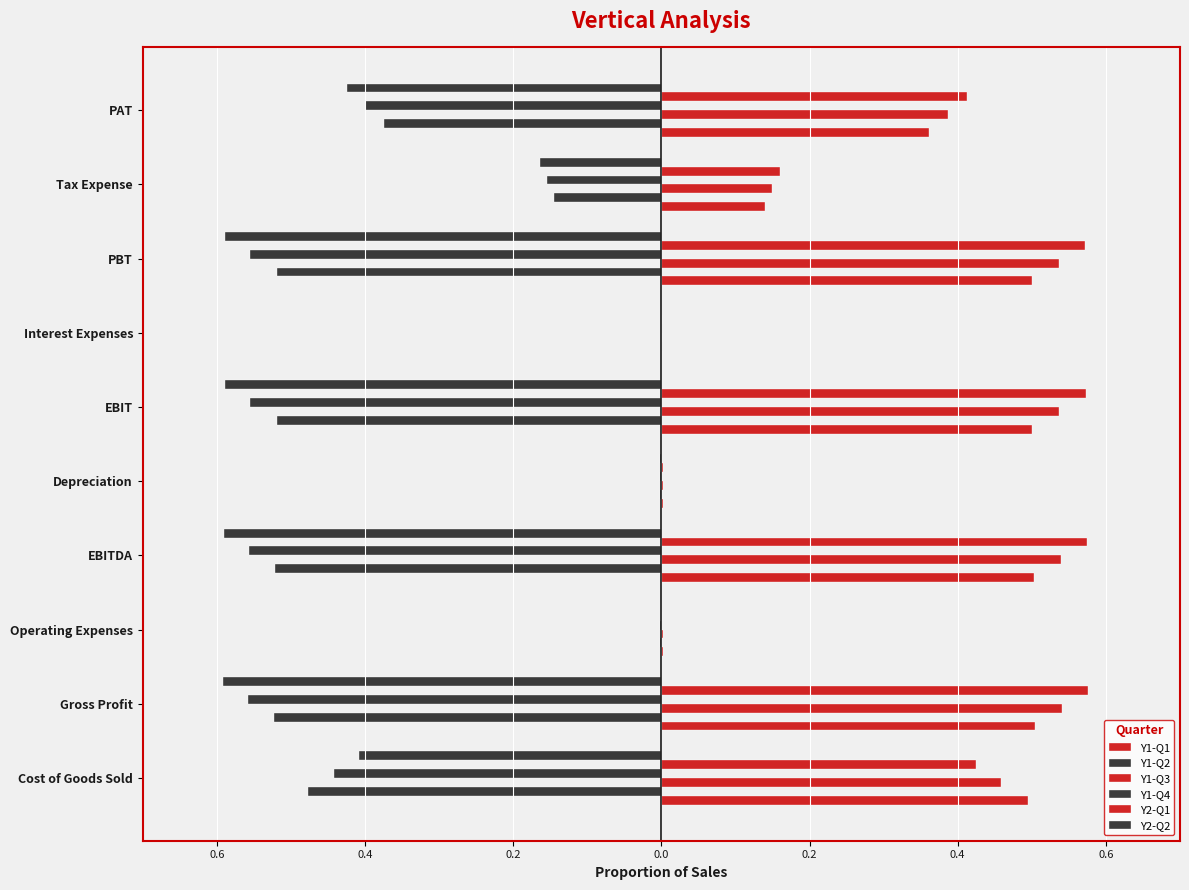

Which series has the largest total across all categories?

Y2-Q1